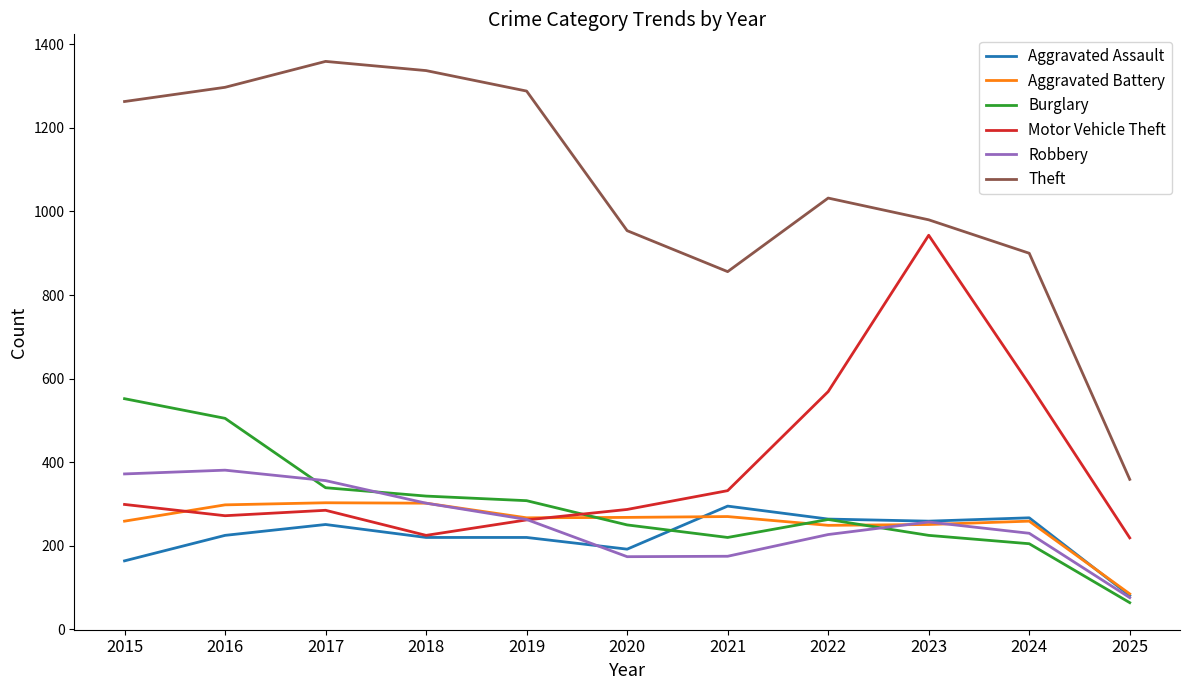

Is this an area chart (filled region under the line)?

No